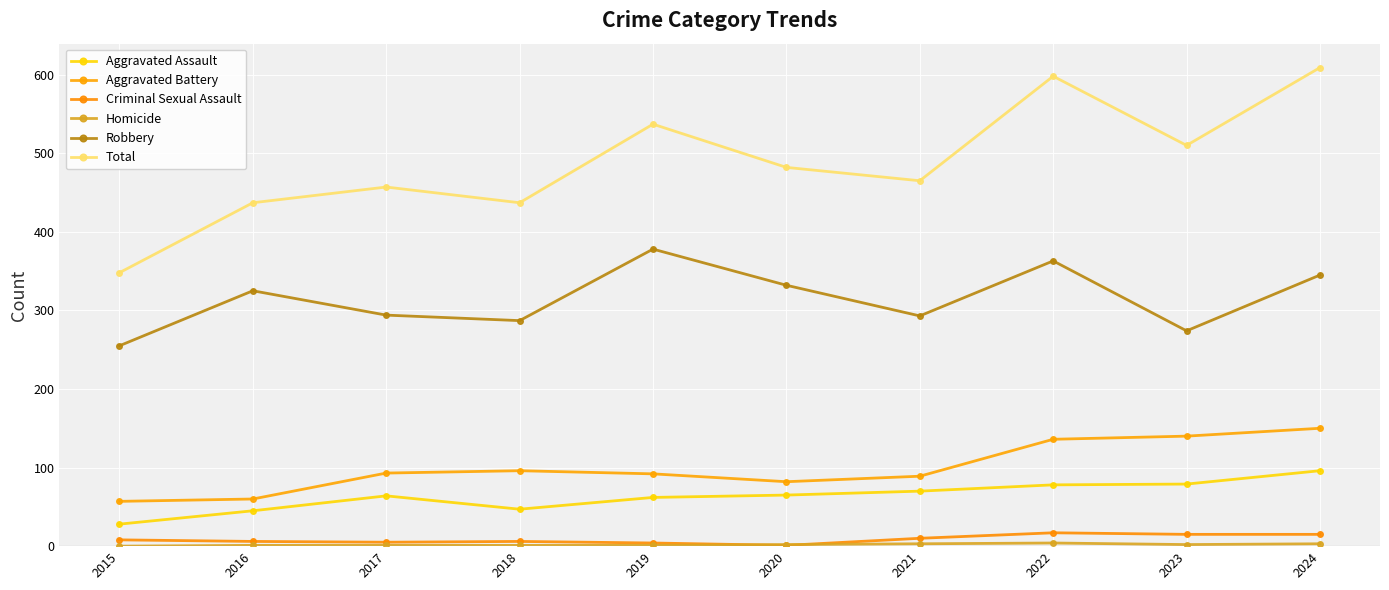

After their last crossing, which series has the higher values: Homicide or Criminal Sexual Assault?

Criminal Sexual Assault